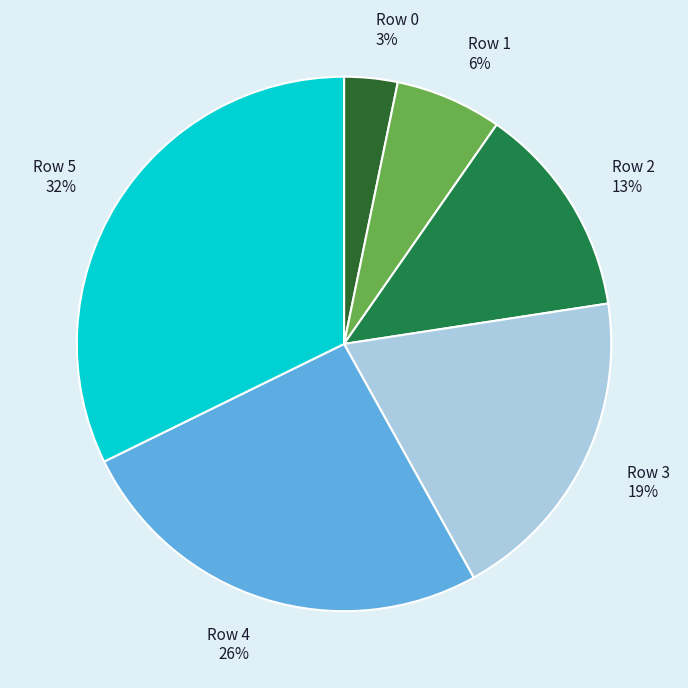

Is it true that Row 2 is 13% of the pie?

True